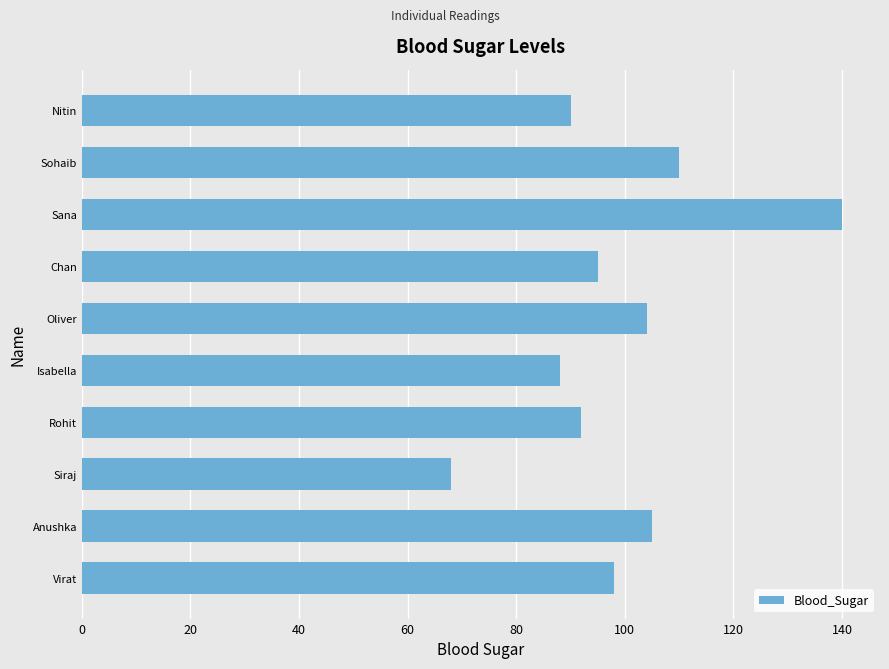

Reading bottom to top, transcribe all the data shown in this chart.

98	105	68	92	88	104	95	140	110	90